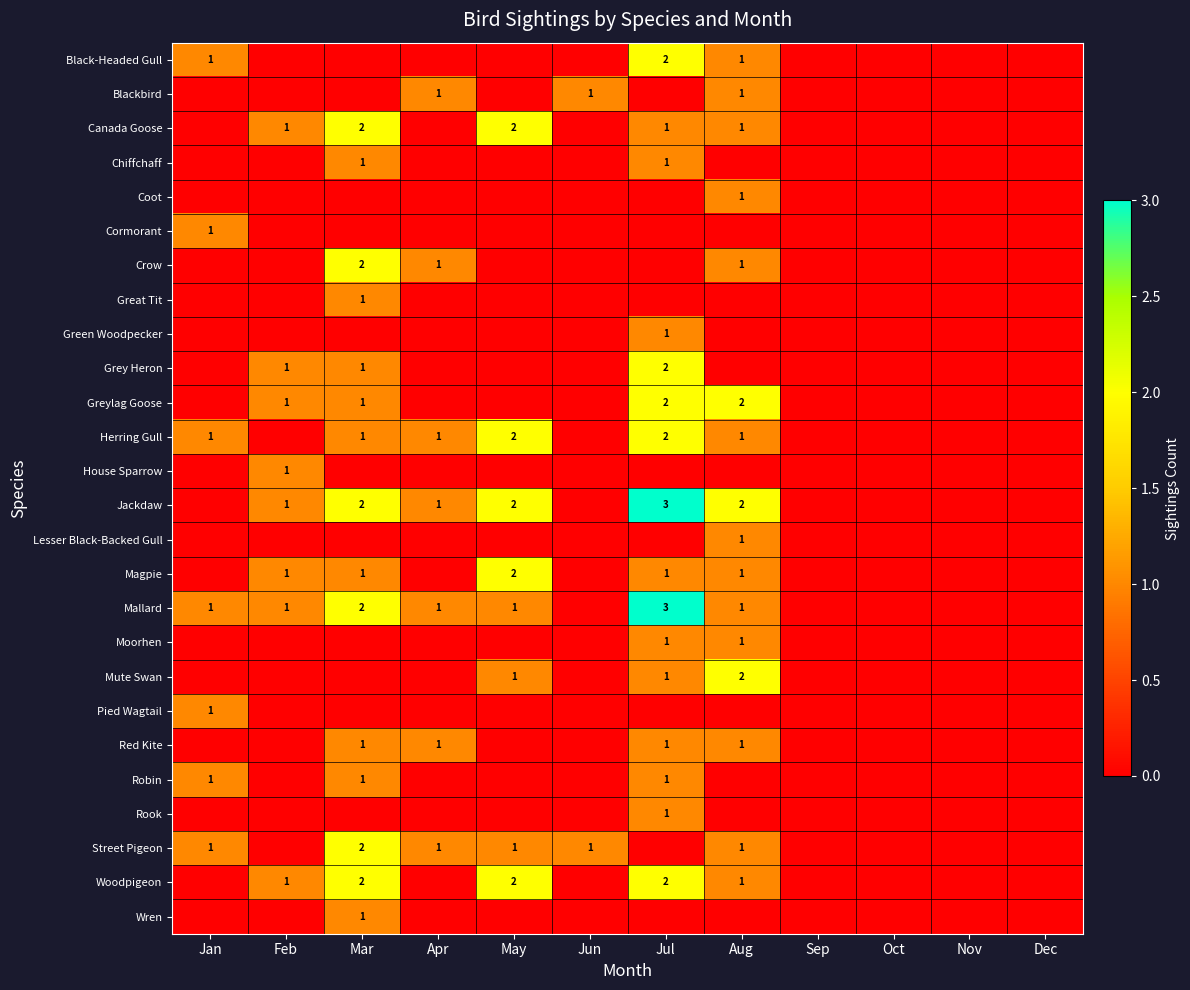

The value of Mallard at Aug is 2. True or false?

False